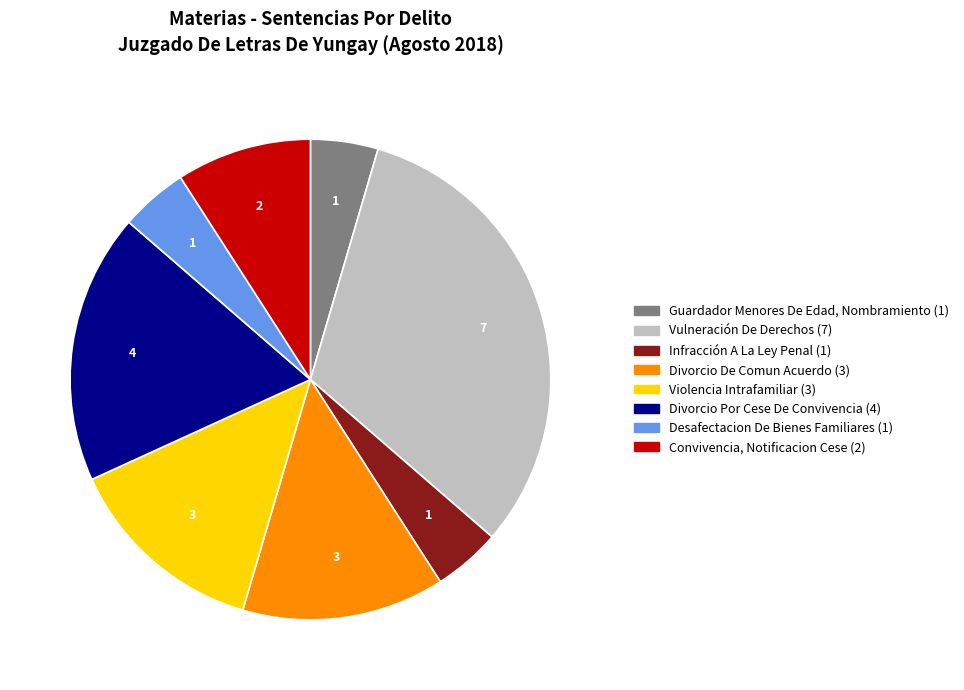

Is it true that Vulneración De Derechos is 40% of the pie?

False